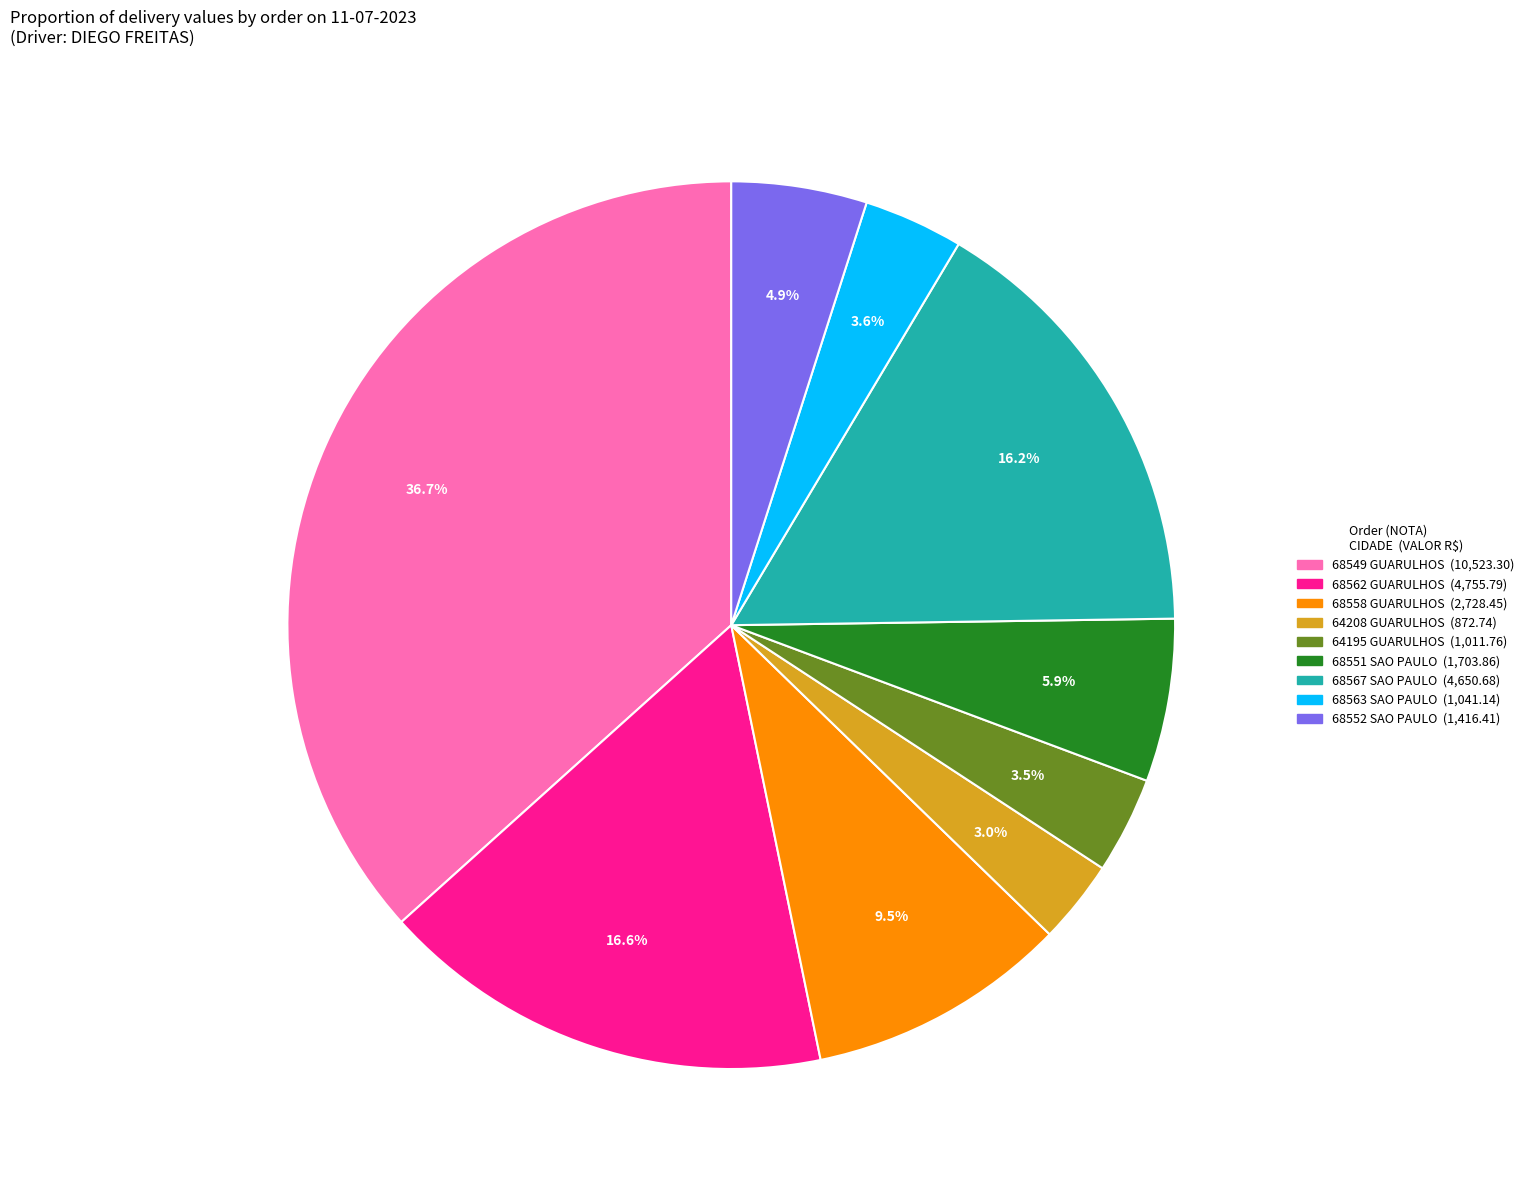

Is there any slice that represents more than half of the pie?

No